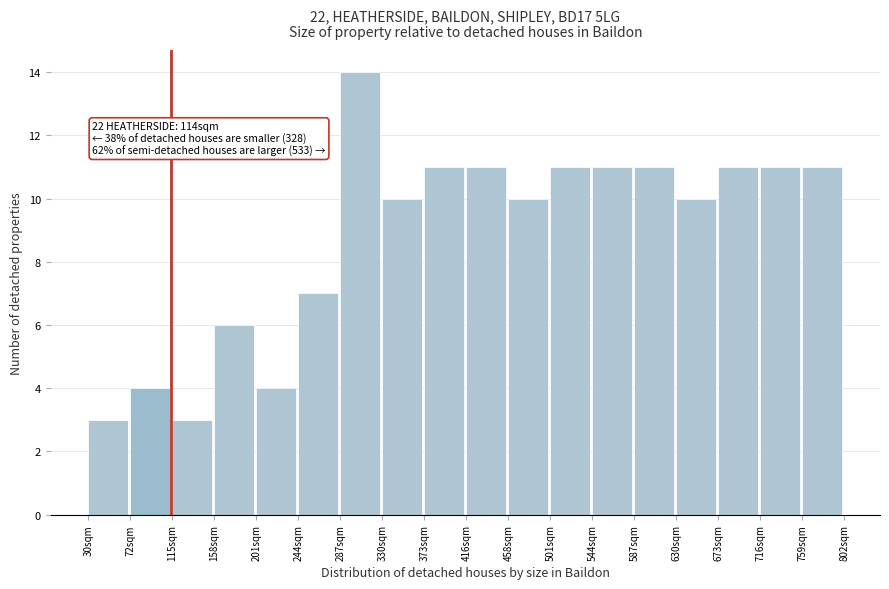

Which range on the x-axis has the tallest bar?

285 to 330